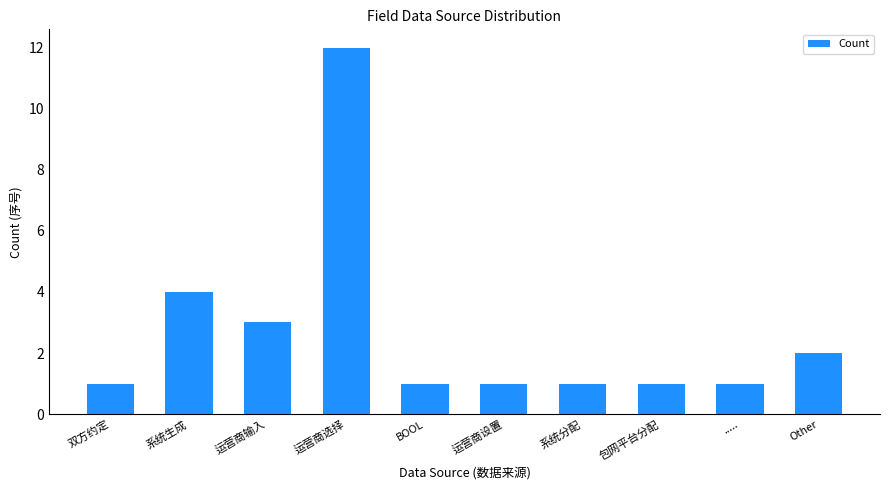

What is the maximum value shown in the chart?

12